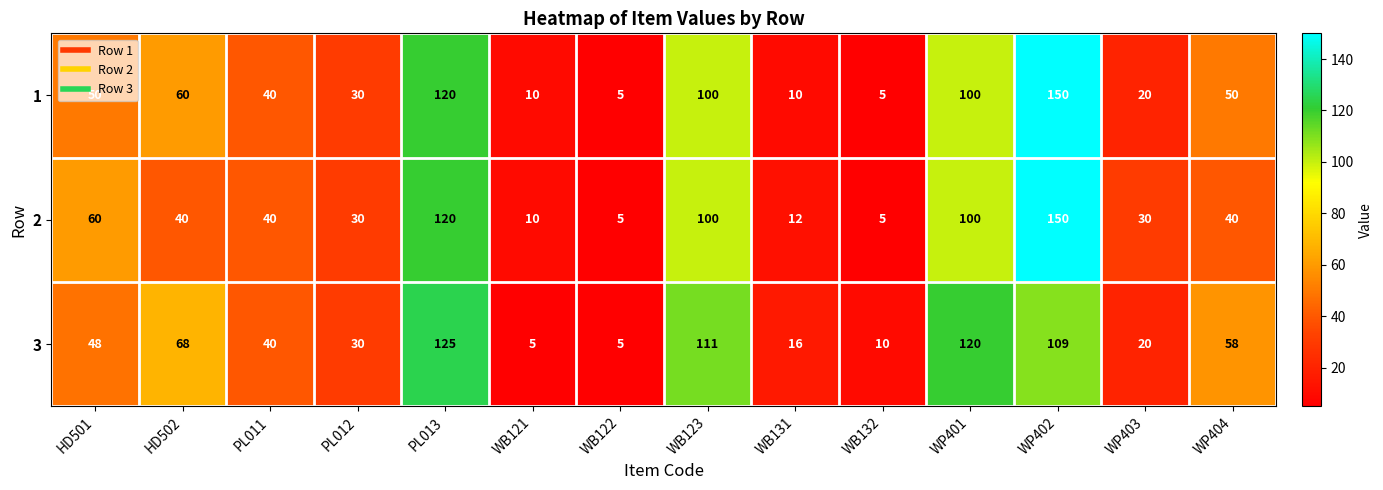

What is the difference between the highest and lowest values at PL013?

5